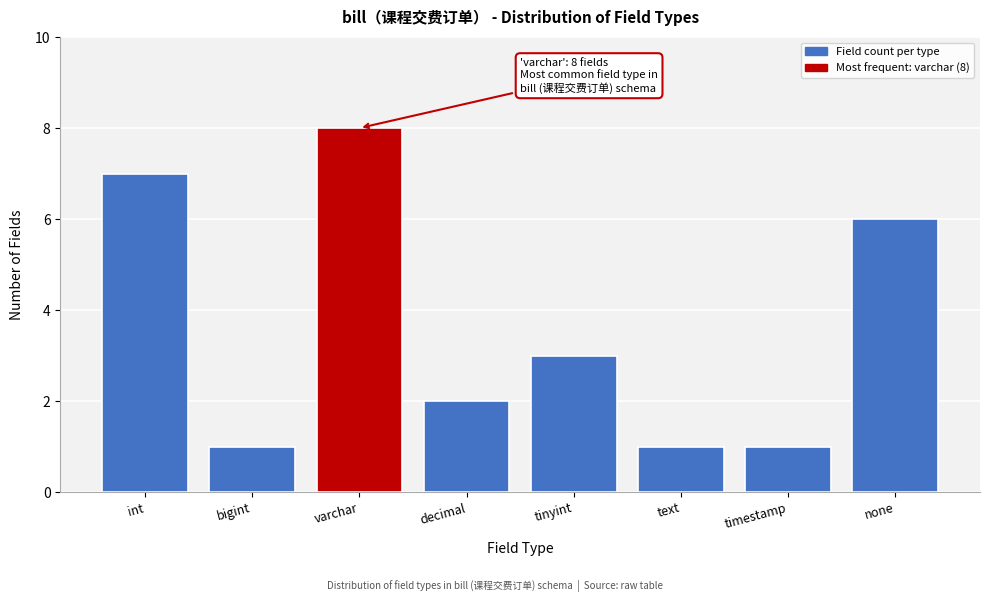

Reading left to right, extract all data points from this chart.

int=7	bigint=1	varchar=8	decimal=2	tinyint=3	text=1	timestamp=1	none=6